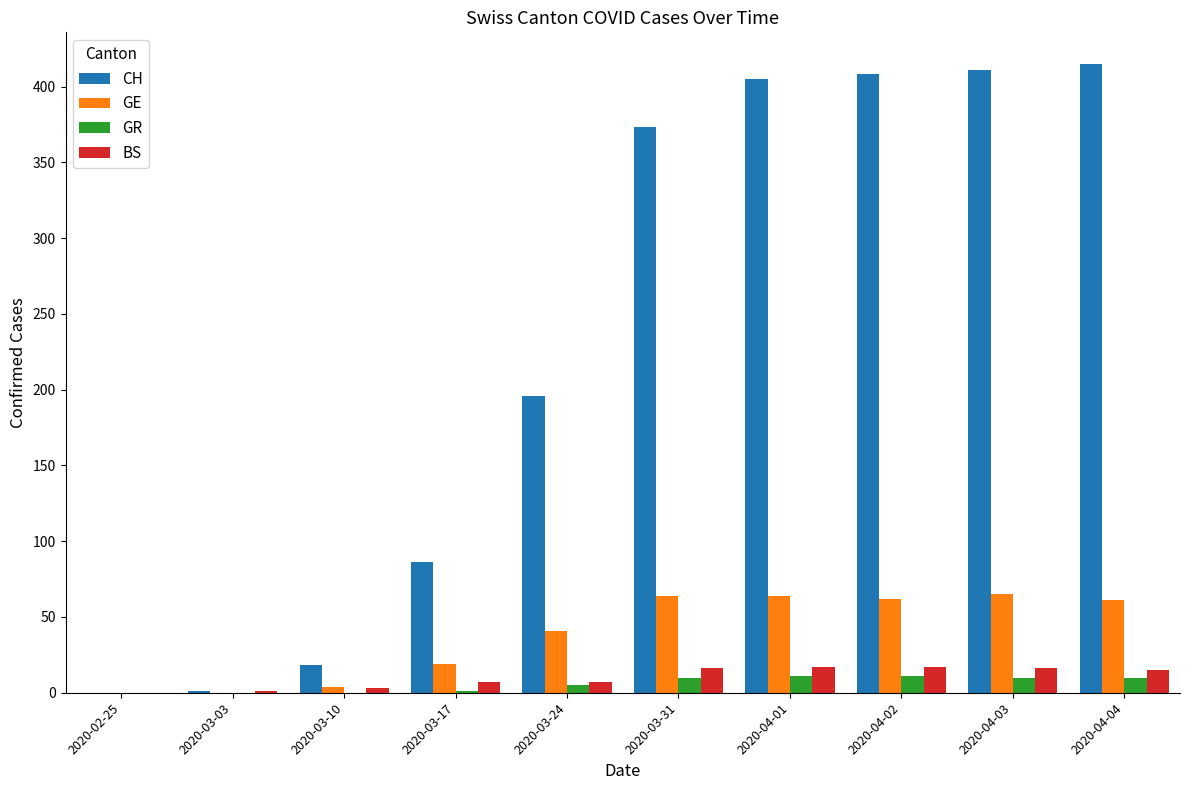

What are all the series names shown in the legend?

CH, GE, GR, BS